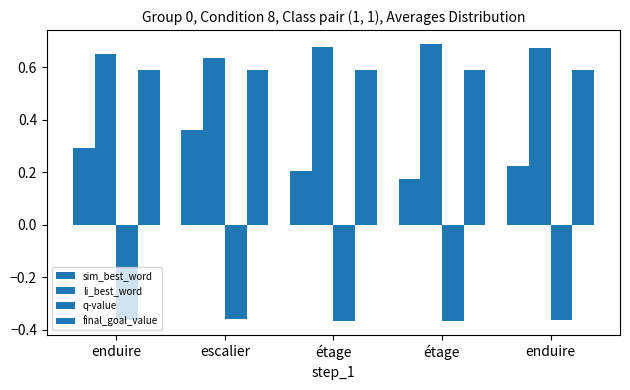

True or false: final_goal_value has a value of 0.2 at étage.

False